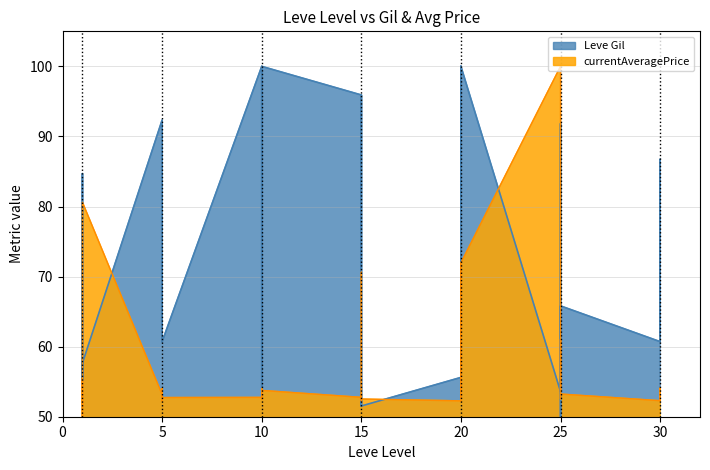

True or false: currentAveragePrice has a value of 27.6 at 1.

False